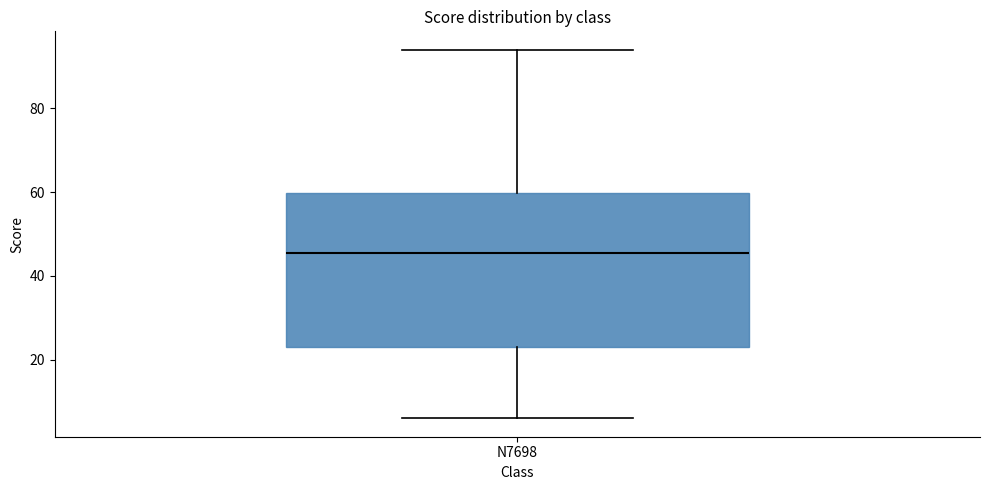

Where does the upper whisker of the box for N7698 end on the y-axis? The values are not printed on the chart, so give them approximately, as read against the axis.

94